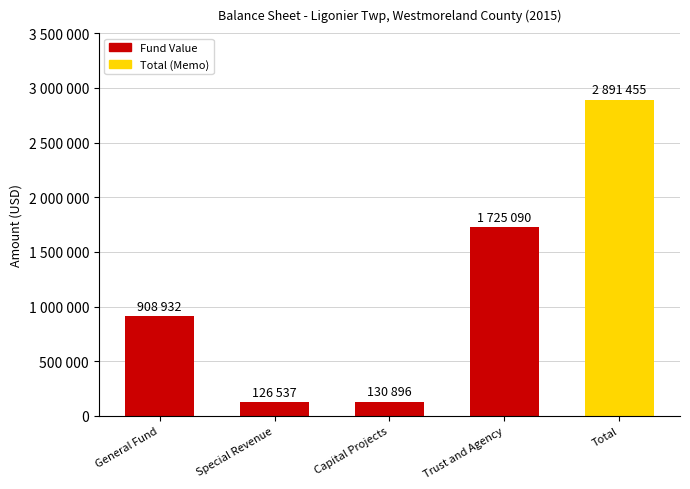

The chart shows a value of 204163 at Special Revenue. True or false?

False